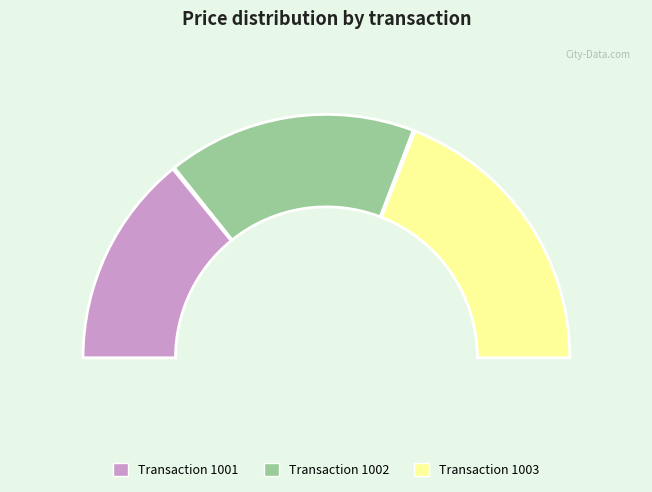

To the nearest percent, what is the difference between the largest and smallest slice percentages?

10%